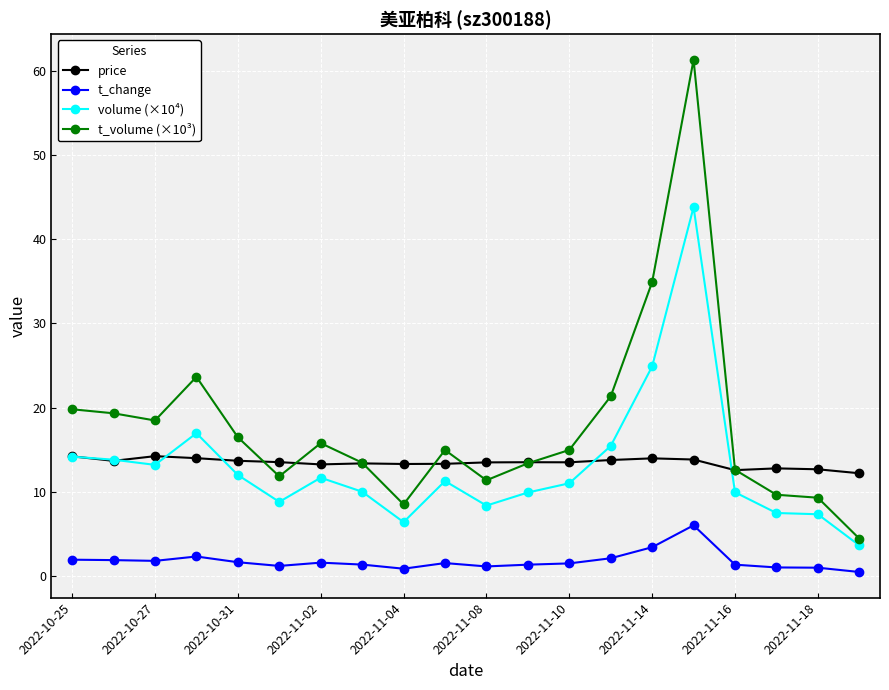

How many lines are shown in the chart?

4